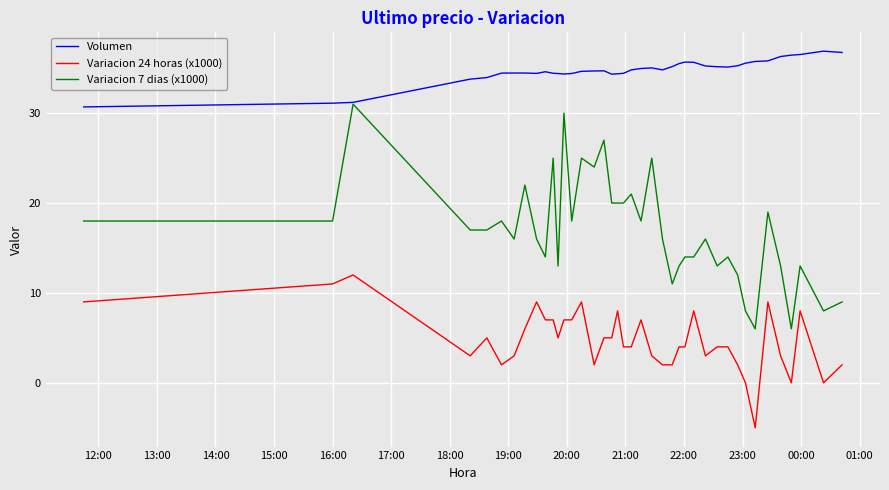

Rank the series by their maximum value, from lowest to highest.

Variacion 24 horas (x1000), Variacion 7 dias (x1000), Volumen